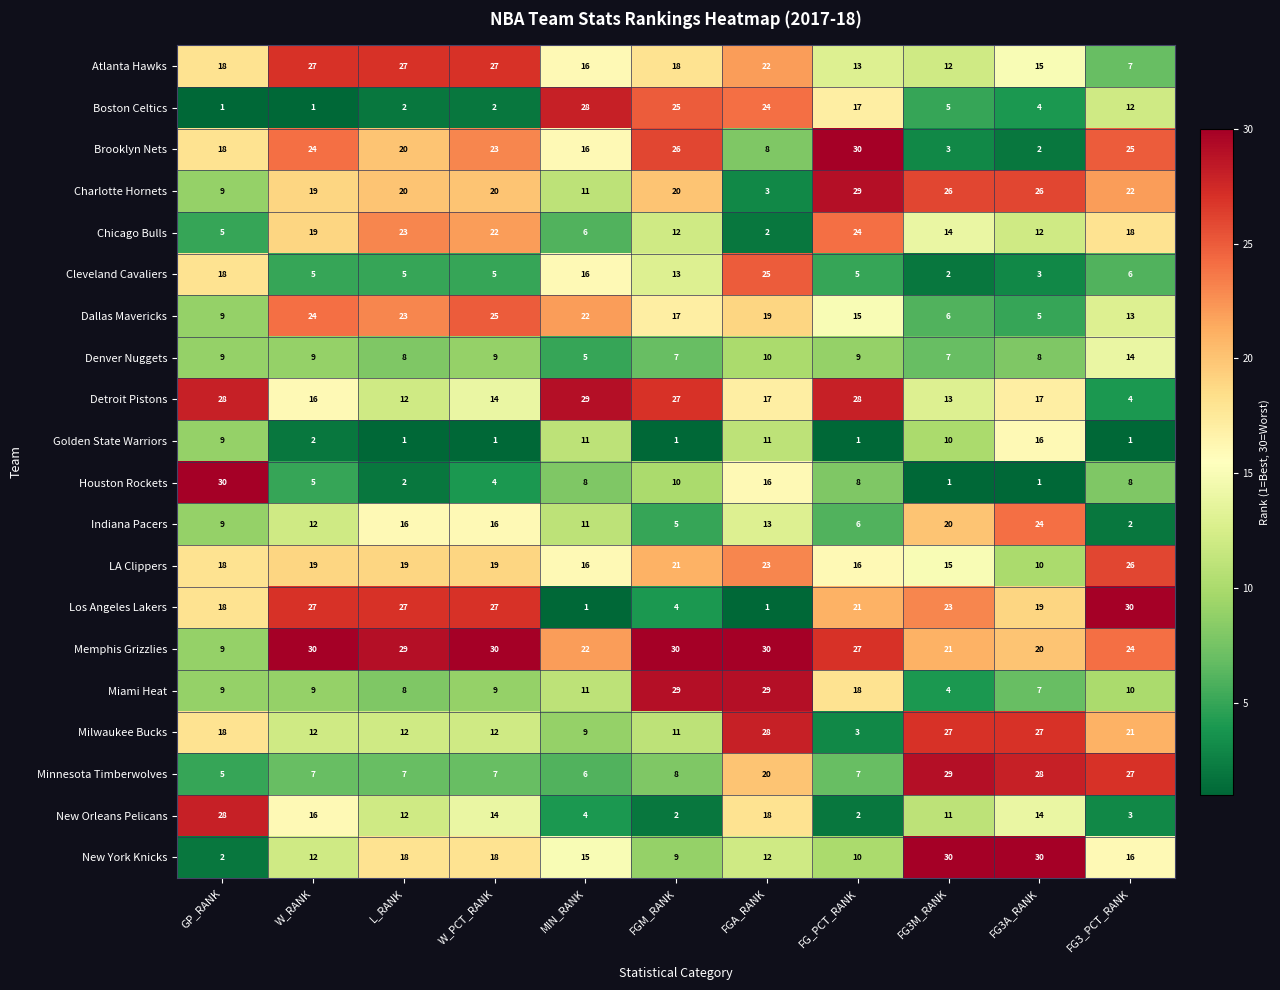

Which series has the largest total across all categories?

Memphis Grizzlies